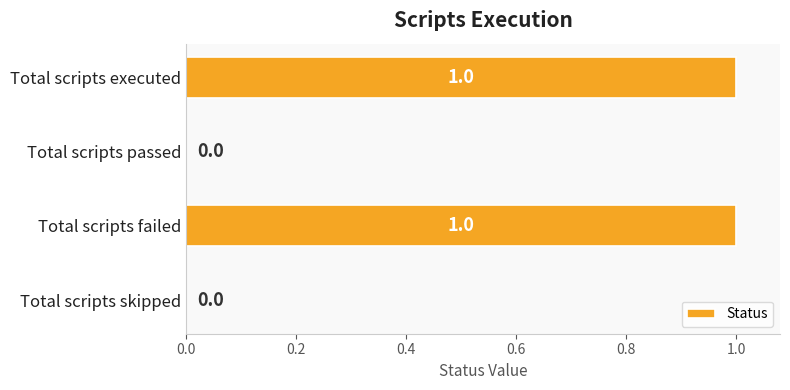

The value at Total scripts skipped is 0. True or false?

True